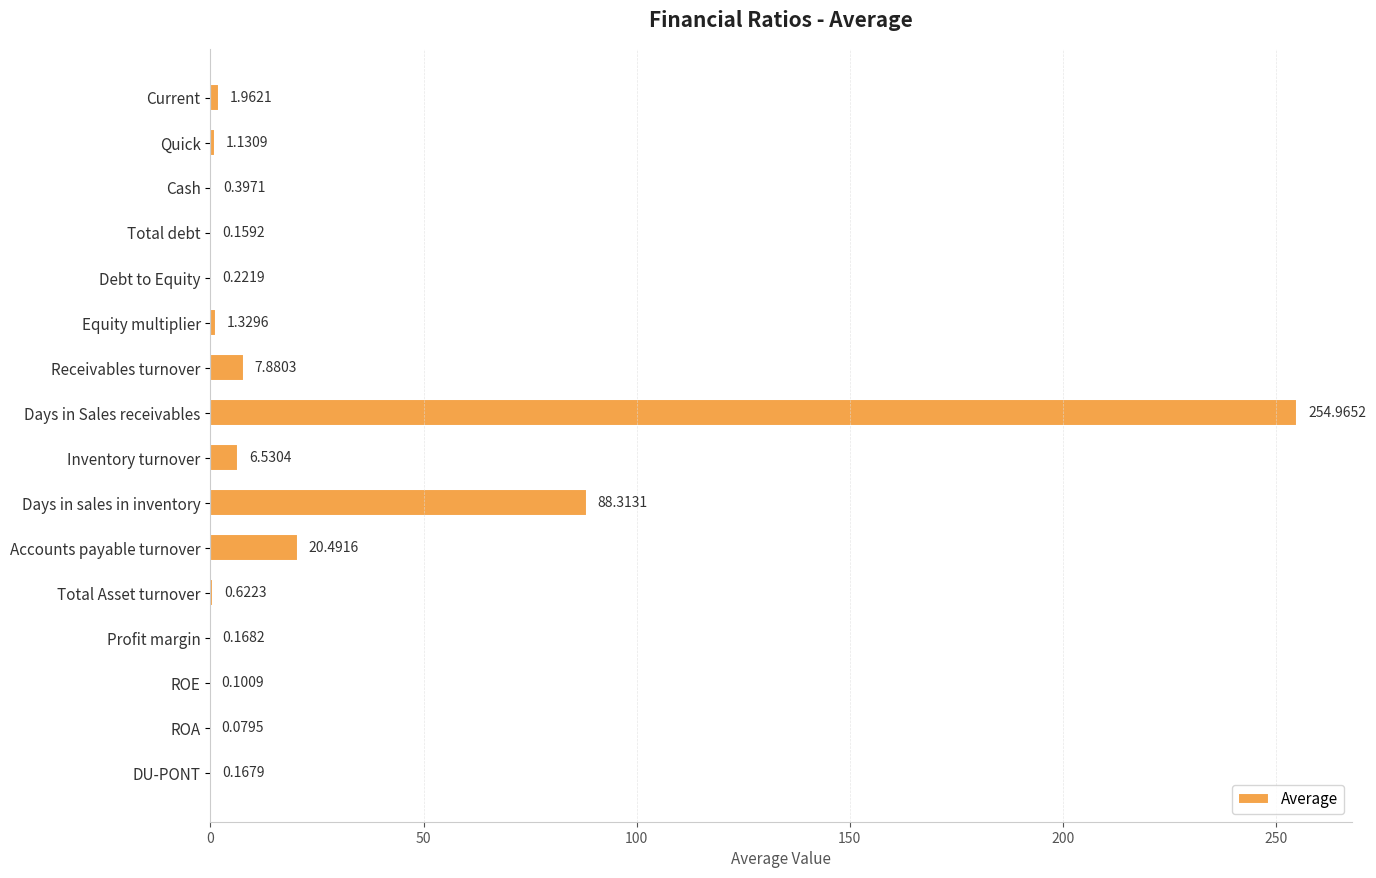

What is the change in value from Cash to Receivables turnover?

+7.5